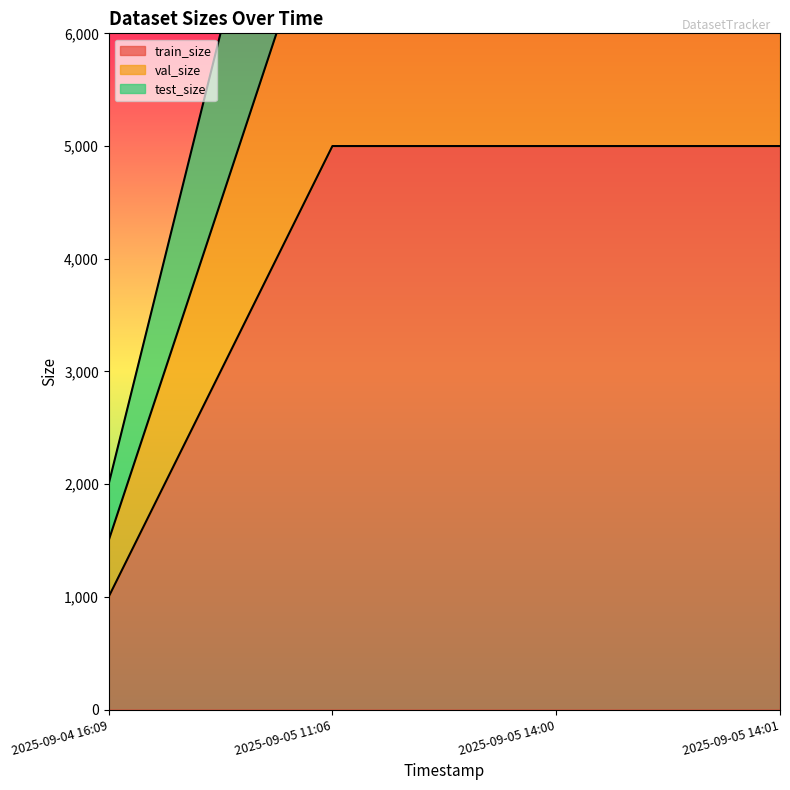

True or false: train_size and test_size intersect in this chart.

False